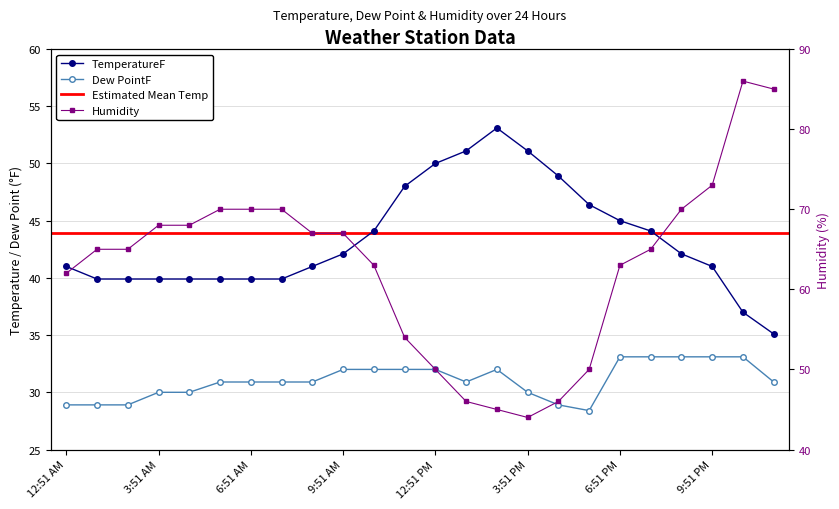

Reading left to right, transcribe all the data shown in this chart.

TemperatureF: 41.0	39.9	39.9	39.9	39.9	39.9	39.9	39.9	41.0	42.1	44.1	48.0	50.0	51.1	53.1	51.1	48.9	46.4	45.0	44.1	42.1	41.0	37.0	35.1
Dew PointF: 28.9	28.9	28.9	30.0	30.0	30.9	30.9	30.9	30.9	32.0	32.0	32.0	32.0	30.9	32.0	30.0	28.9	28.4	33.1	33.1	33.1	33.1	33.1	30.9
Humidity: 62.0	65.0	65.0	68.0	68.0	70.0	70.0	70.0	67.0	67.0	63.0	54.0	50.0	46.0	45.0	44.0	46.0	50.0	63.0	65.0	70.0	73.0	86.0	85.0